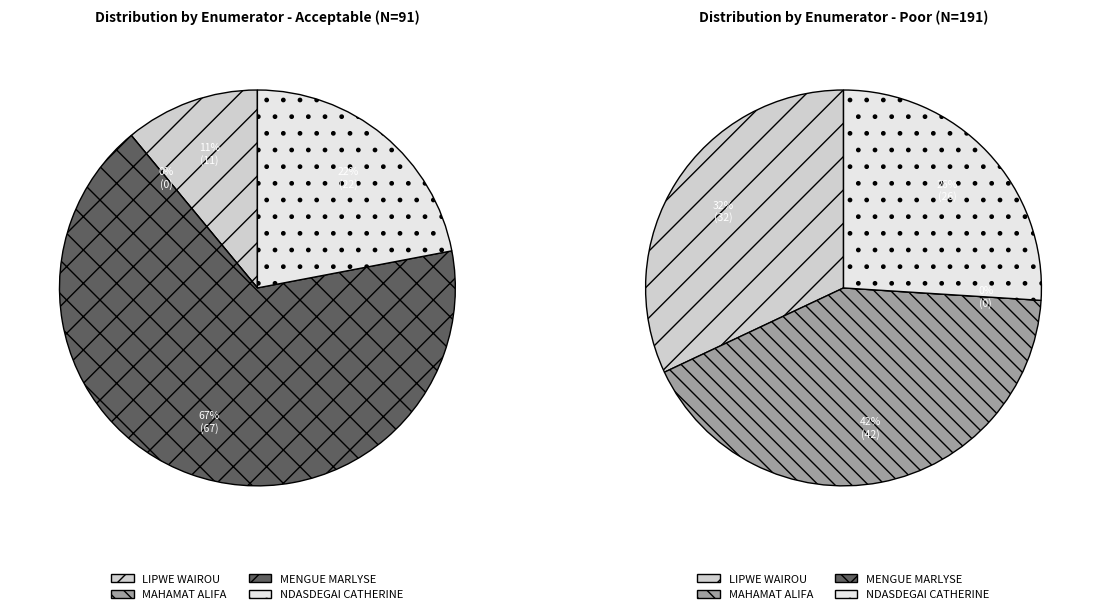

Which slice is the largest?

MENGUE MARLYSE